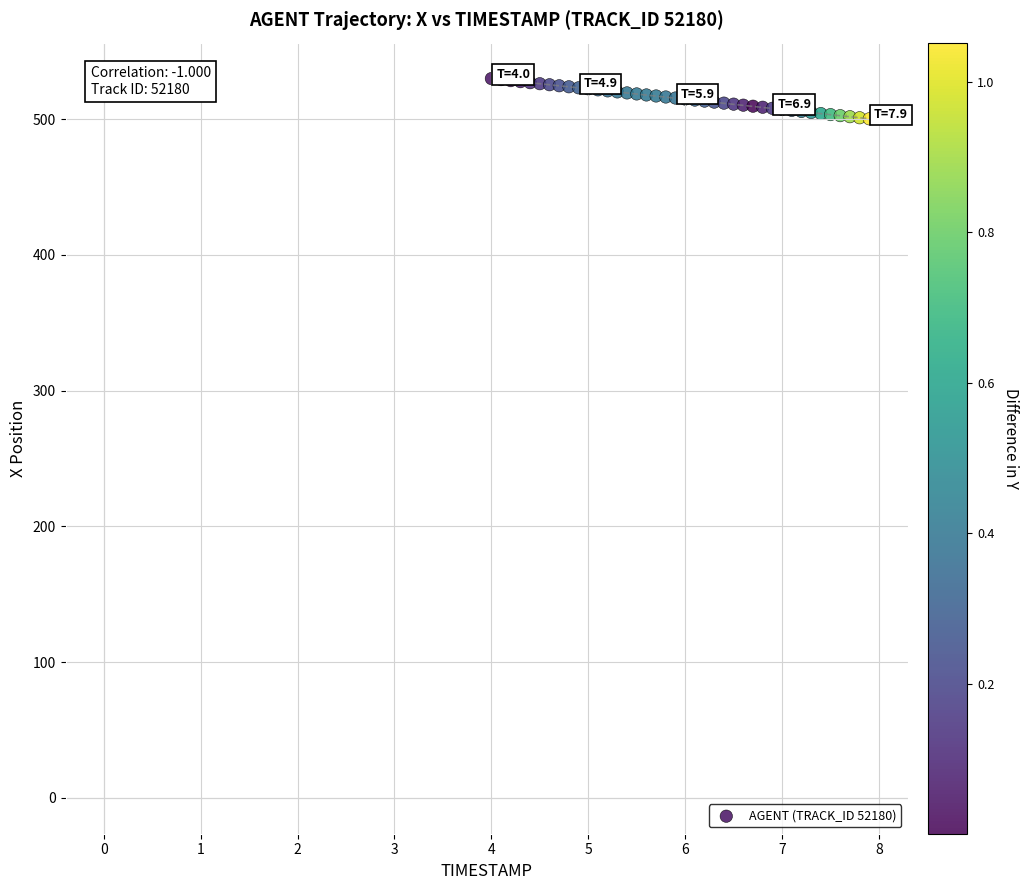

What is the range of Y values (max minus min)?

29.6